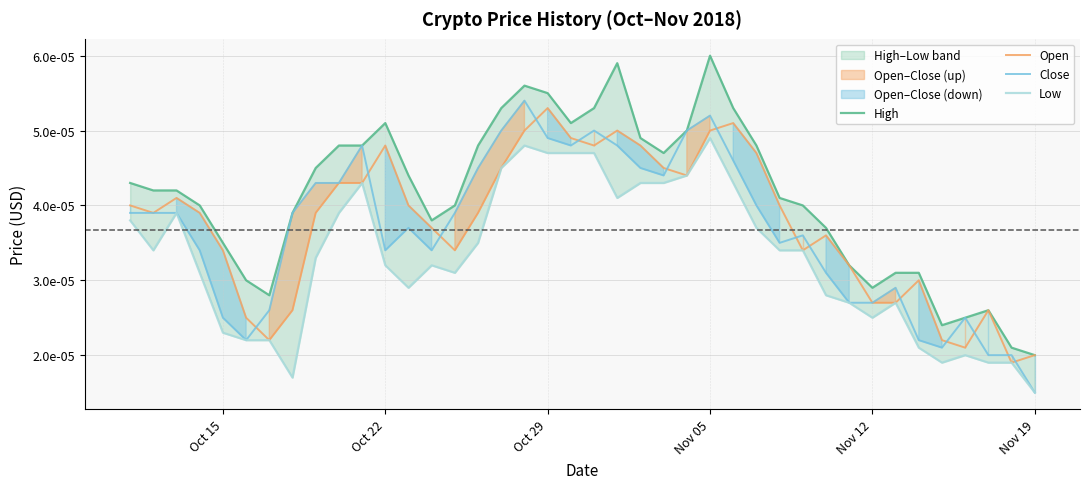

True or false: High and Open intersect in this chart.

False